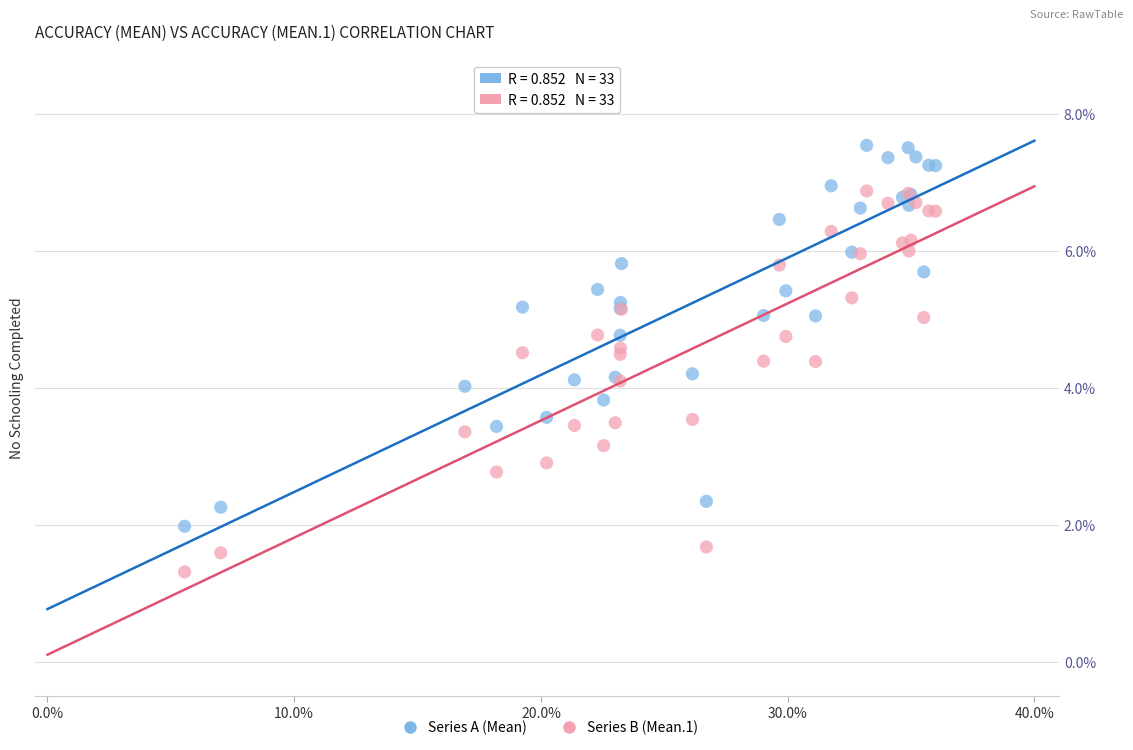

What is the X range (max minus min) for the scatter plot?

30.4